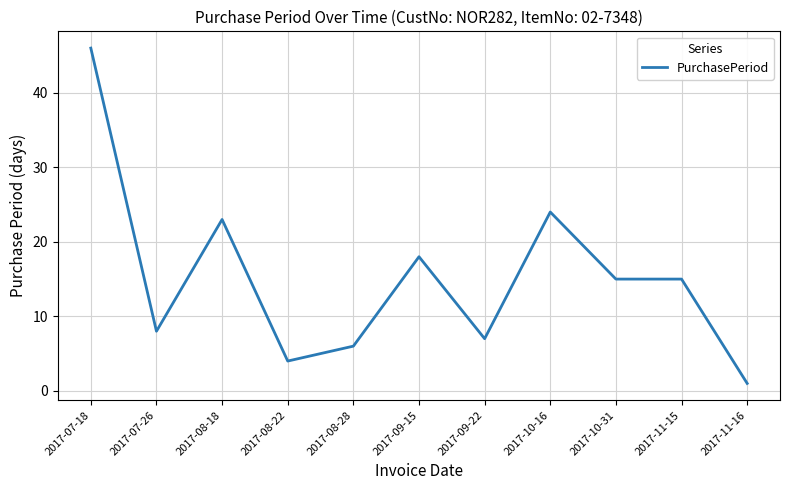

At which category does the chart reach its peak across all series?

2017-07-18